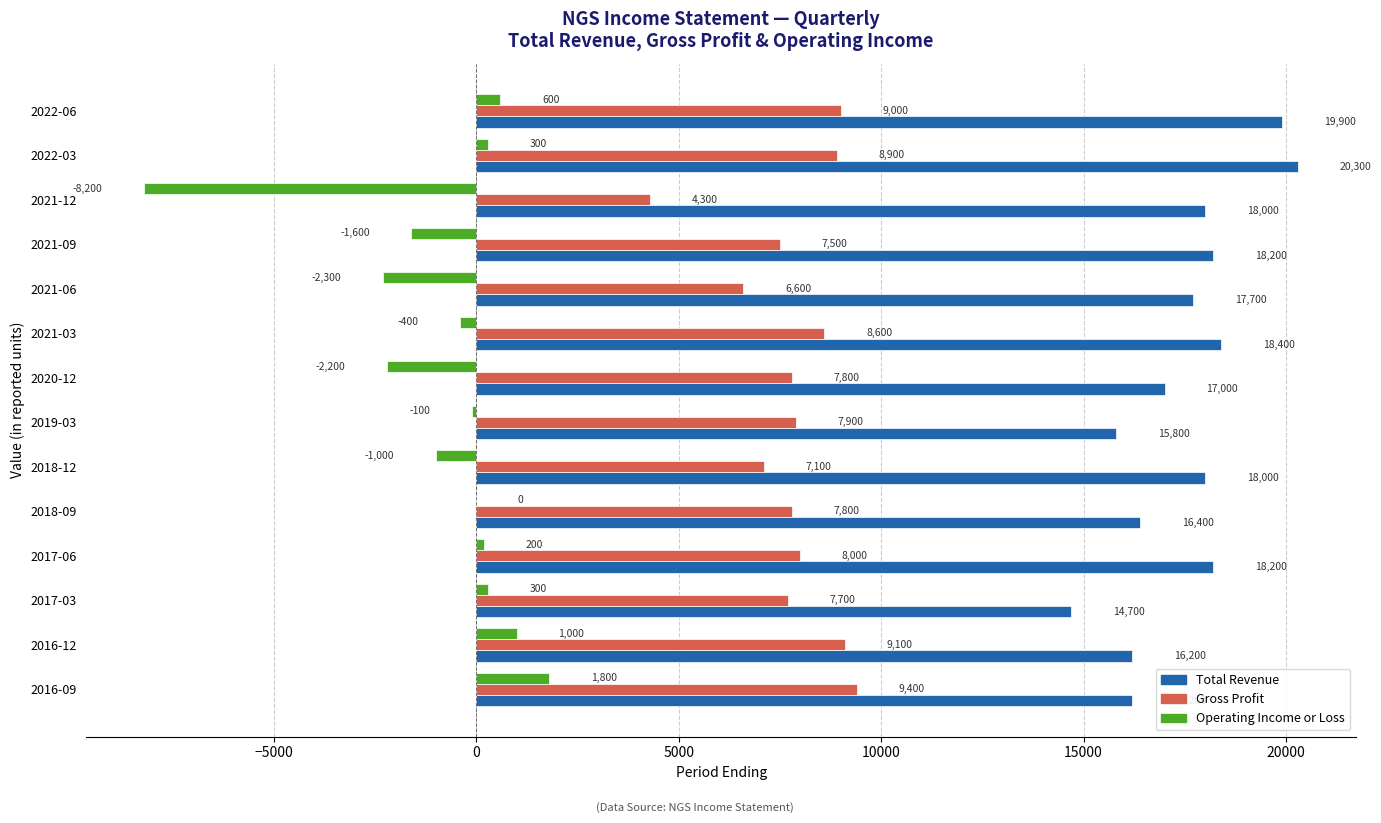

At which label is Total Revenue closest to 17500?

2021-06